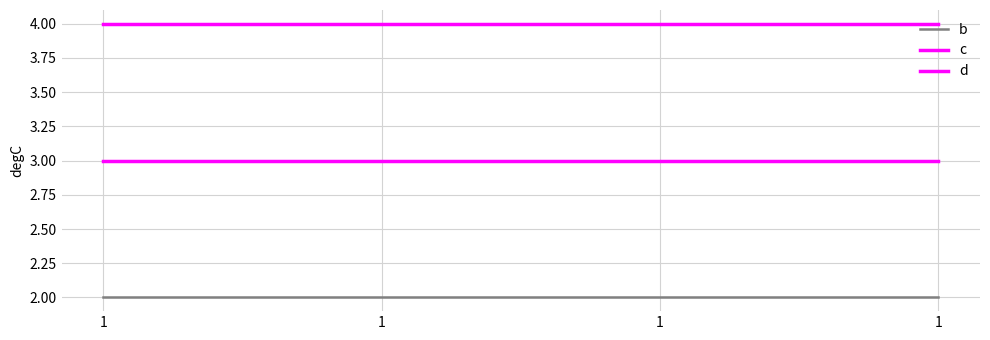

True or false: c and b intersect in this chart.

False